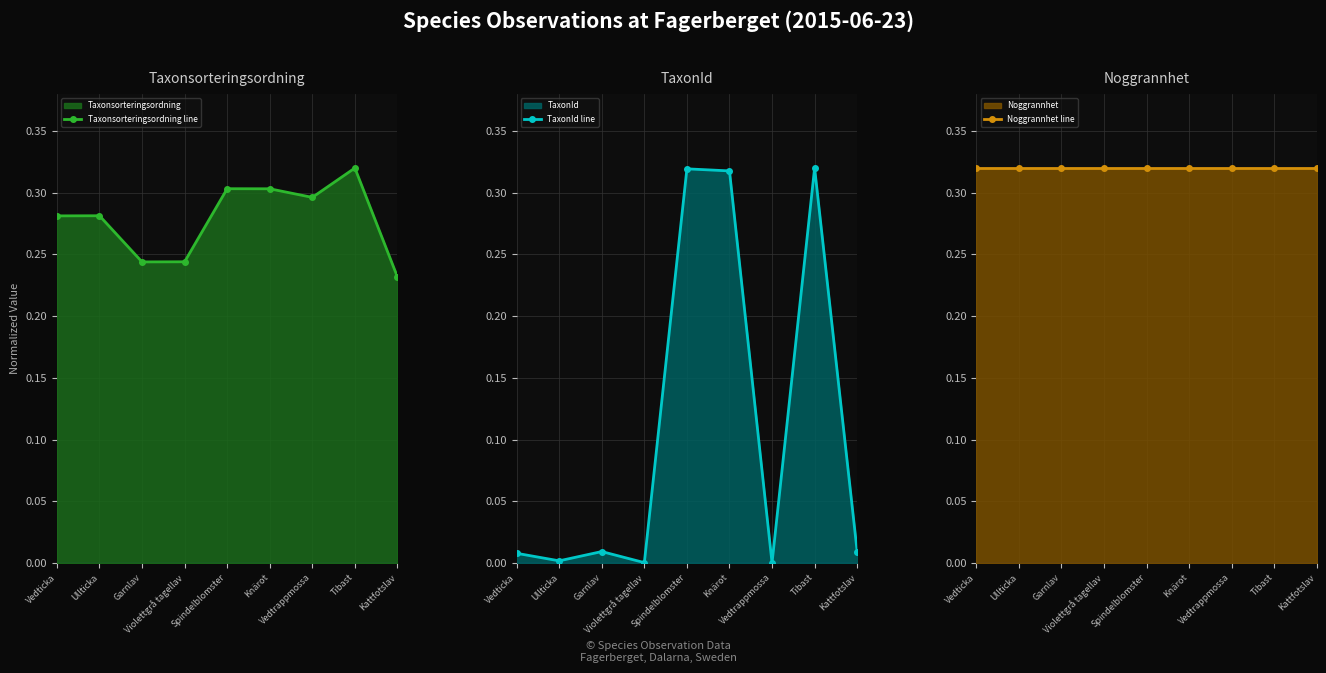

Does the chart display data point markers on the line(s)?

Yes